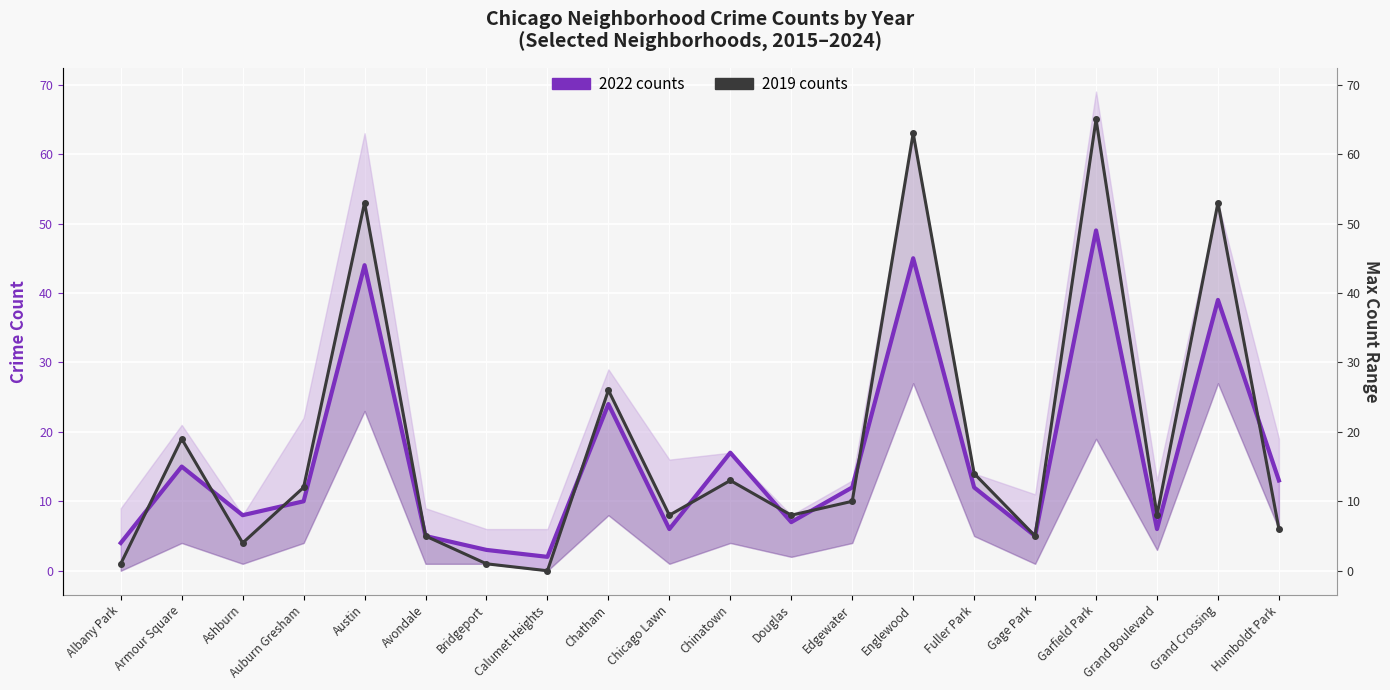

Which has a higher value, Fuller Park or Bridgeport?

Fuller Park